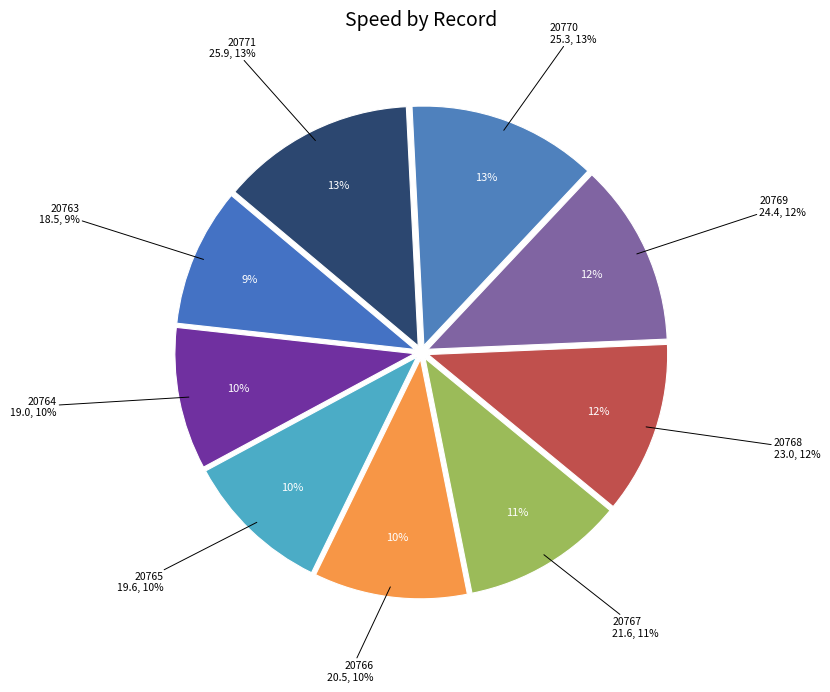

Is there a majority slice in this chart?

No